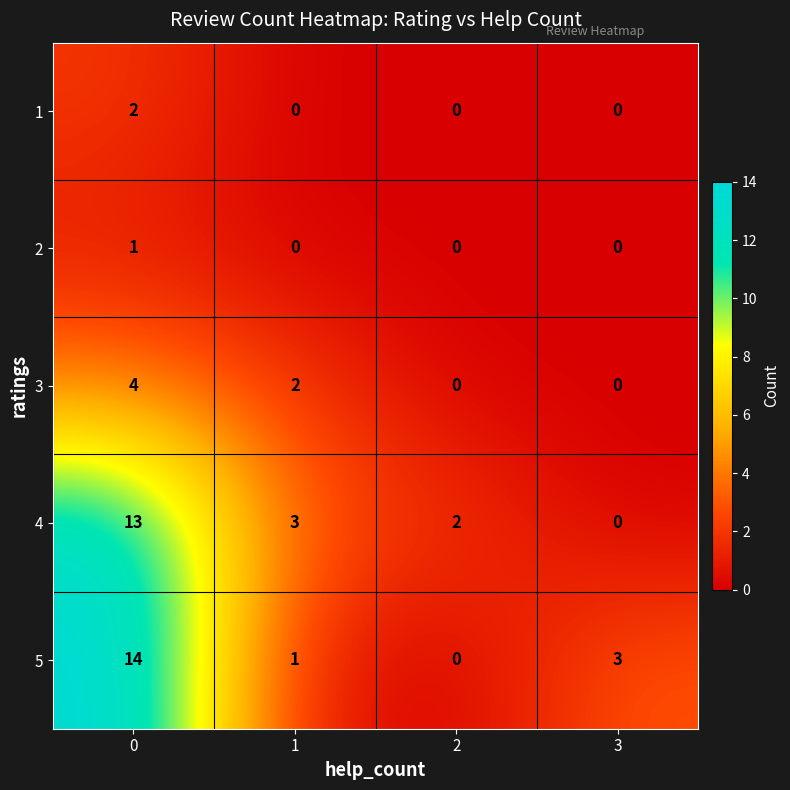

How many values in the 5 series are below 3?

2